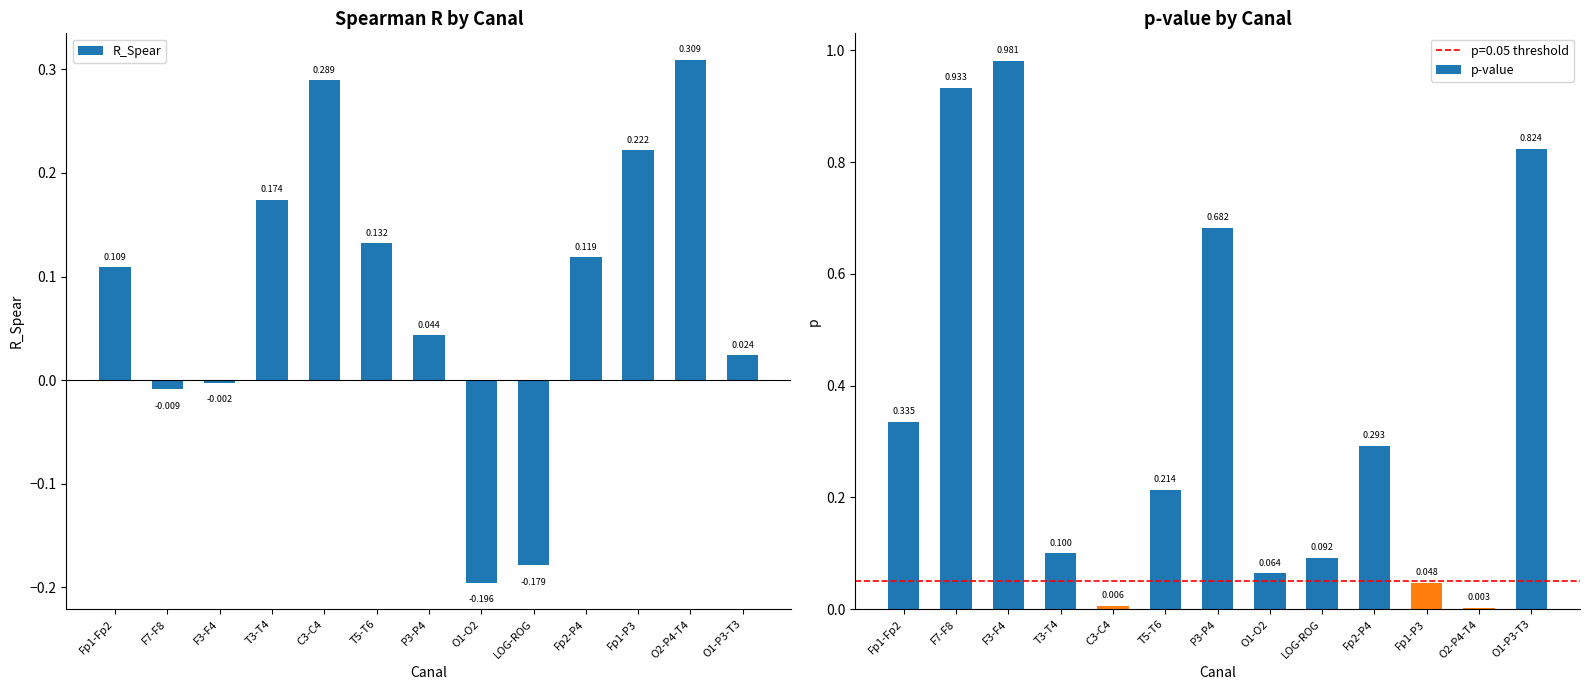

At which label does R_Spear first exceed 0?

Fp1-Fp2